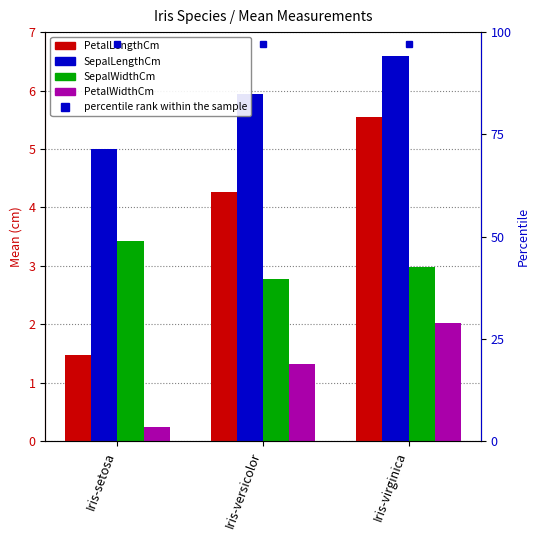

Which series has the largest range (max minus min)?

PetalLengthCm